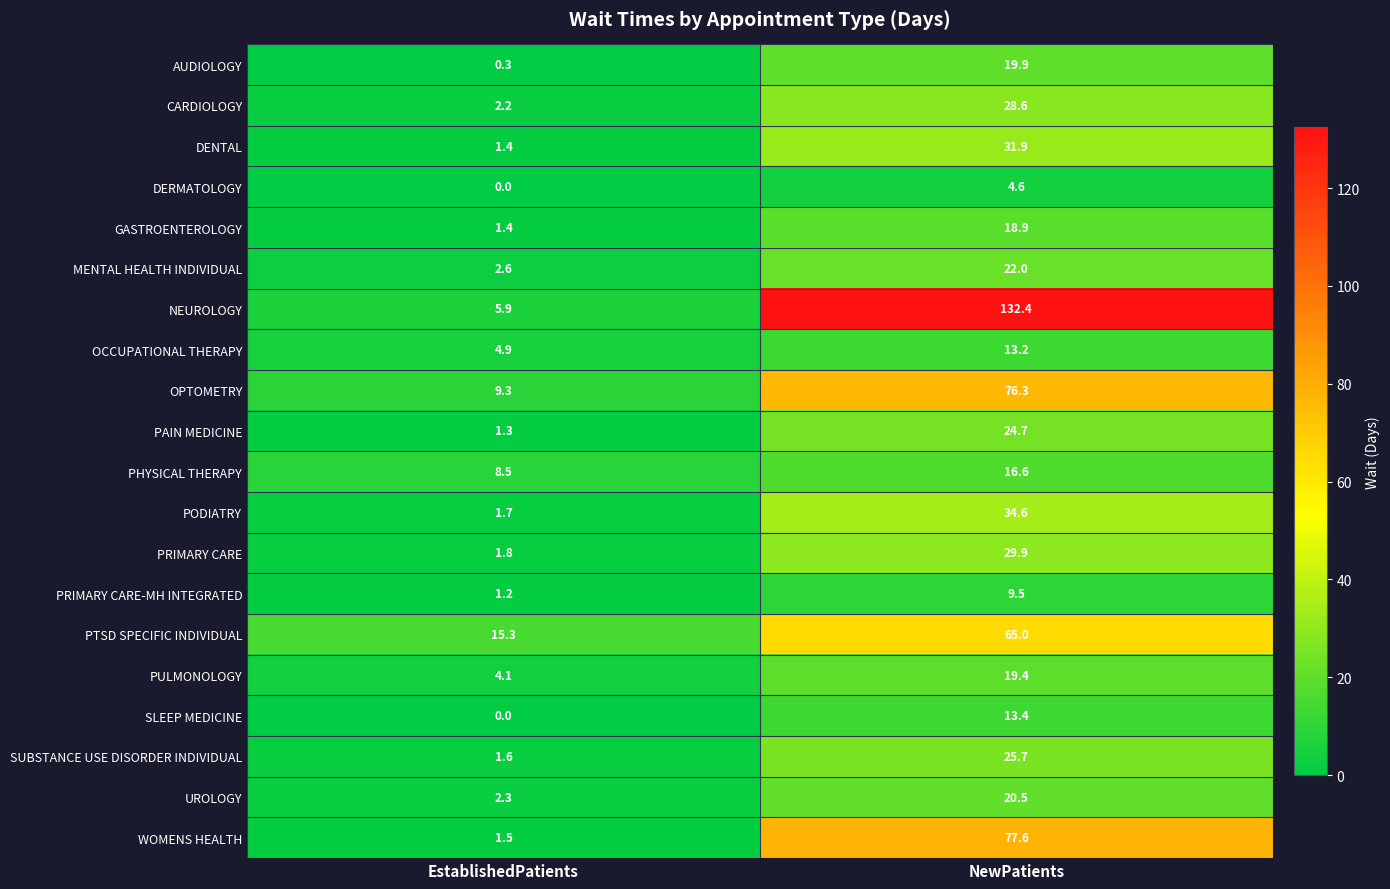

Between EstablishedPatients and NewPatients, which series saw the biggest shift?

NEUROLOGY